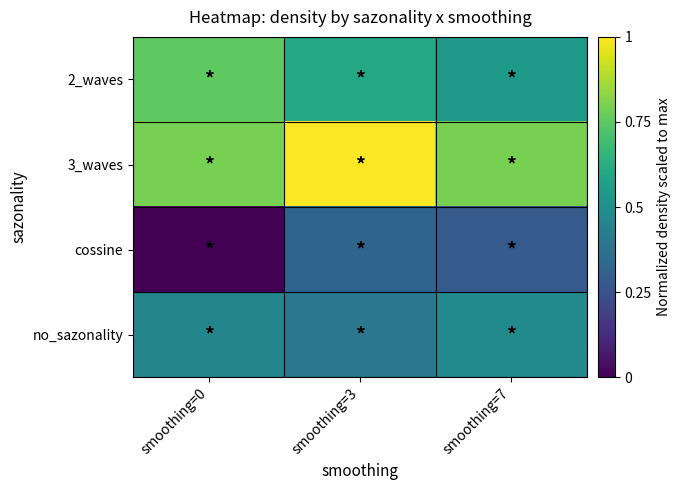

Count the number of categories in the chart.

3